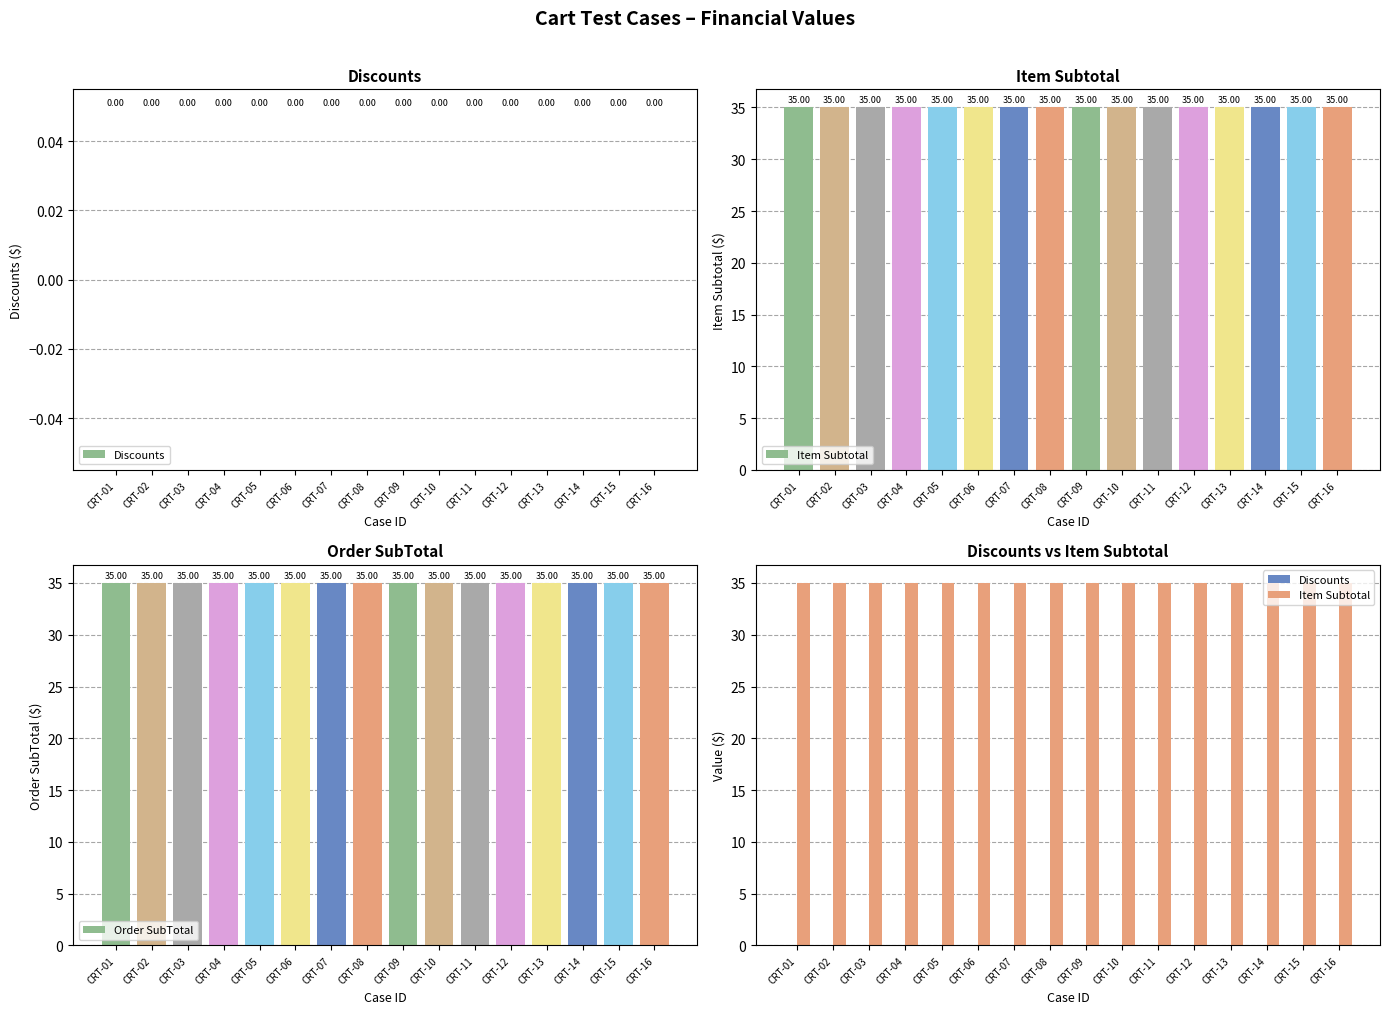

Are the bars grouped side by side (vs. stacked)?

Yes